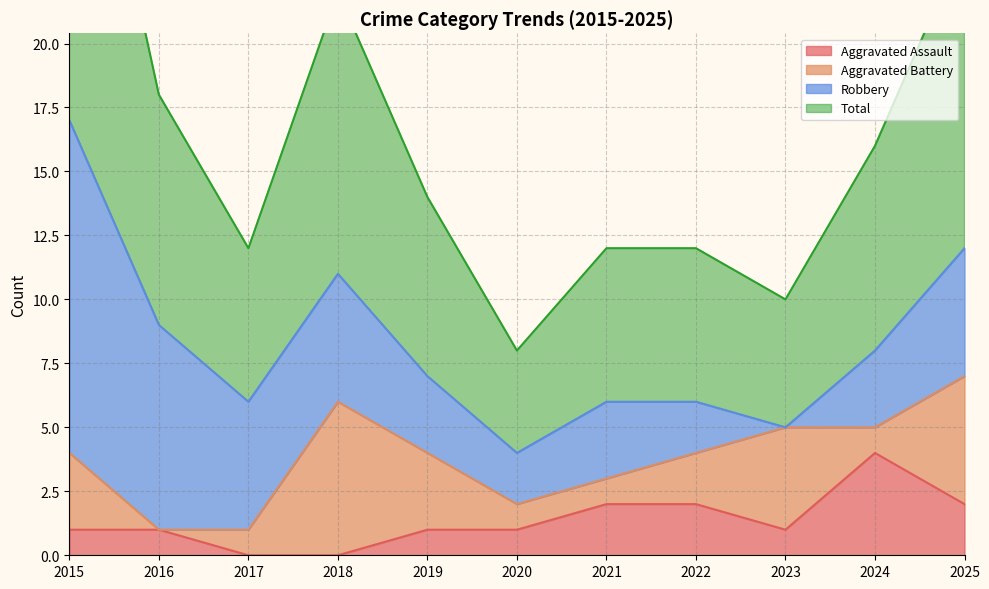

True or false: Aggravated Assault has a value of -2 at 2017.

False